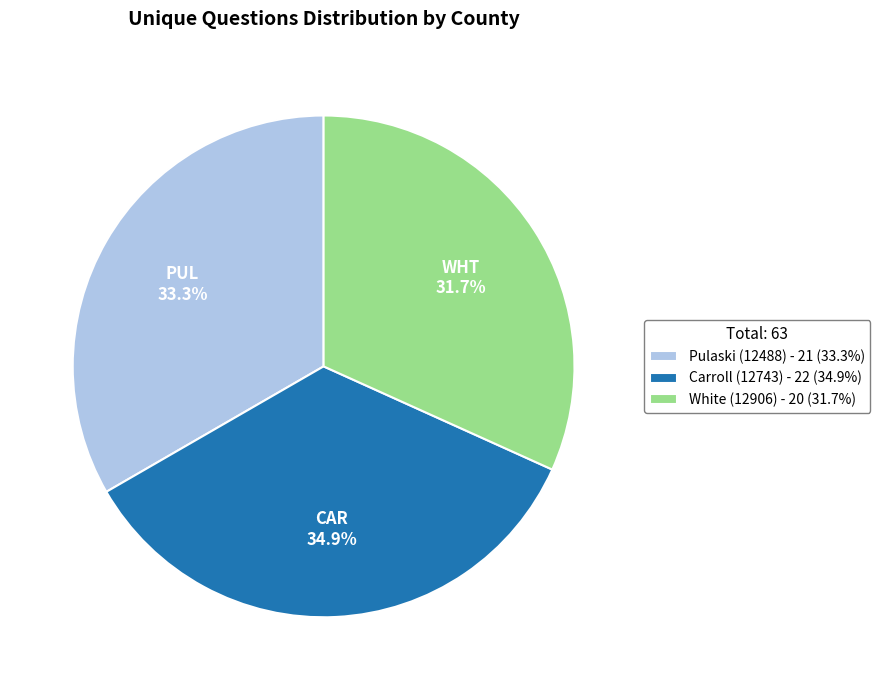

How many slices are in this pie chart?

3